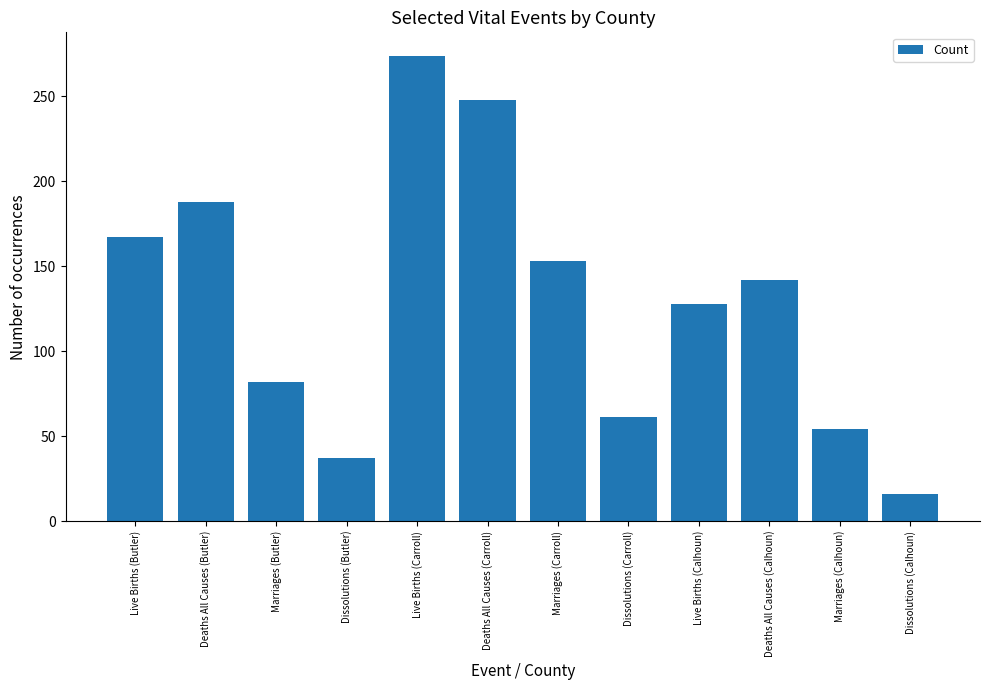

What is the change in value from Deaths All Causes (Butler) to Deaths All Causes (Calhoun)?

-46